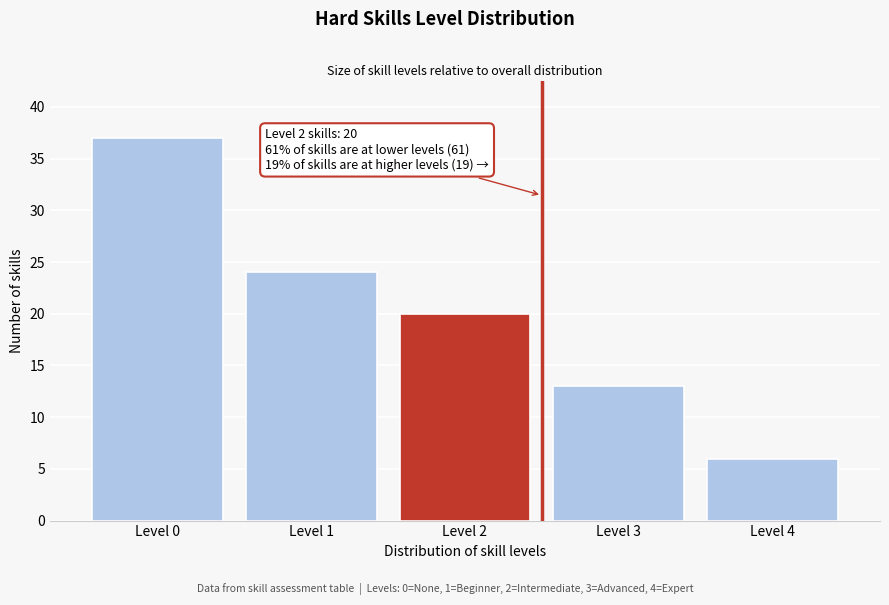

Reading right to left, list all the values displayed in this chart.

6	13	20	24	37